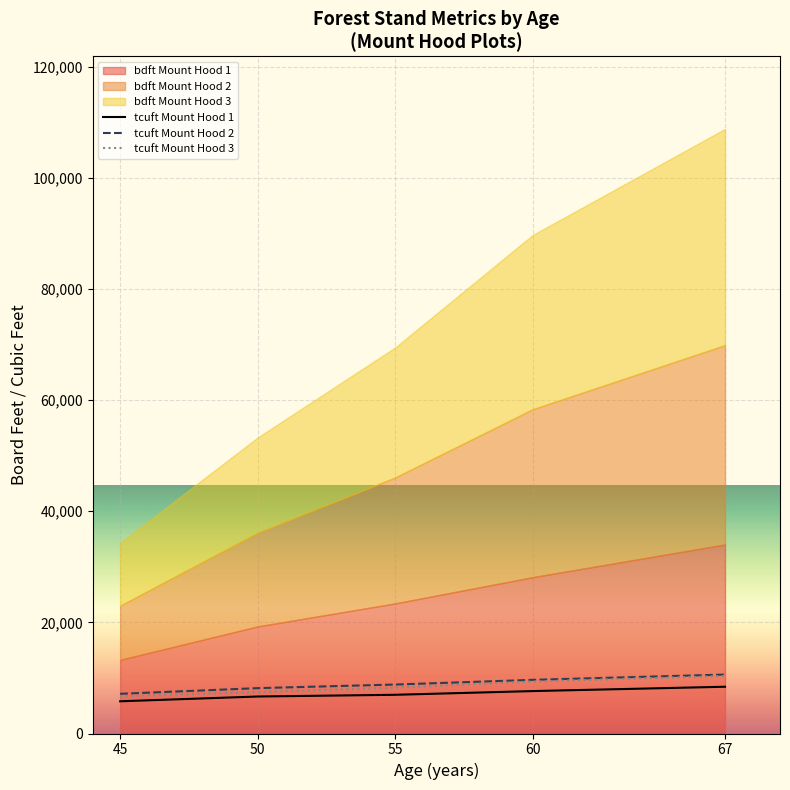

How many tcuft Mount Hood 2 values are between 8165 and 9657?

3